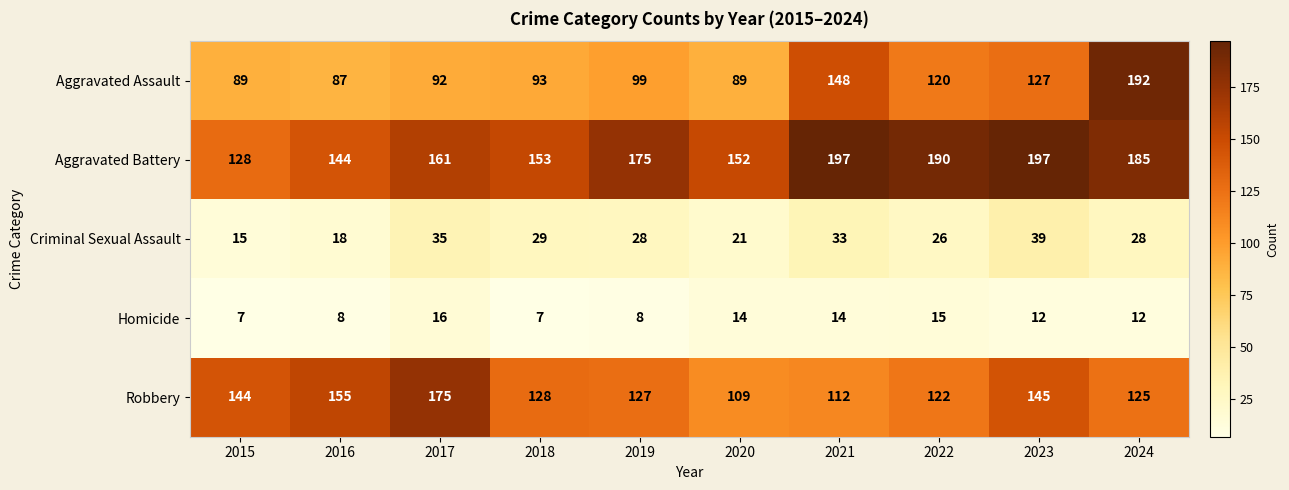

List the series in order of their peak value, lowest first.

Homicide, Criminal Sexual Assault, Robbery, Aggravated Assault, Aggravated Battery